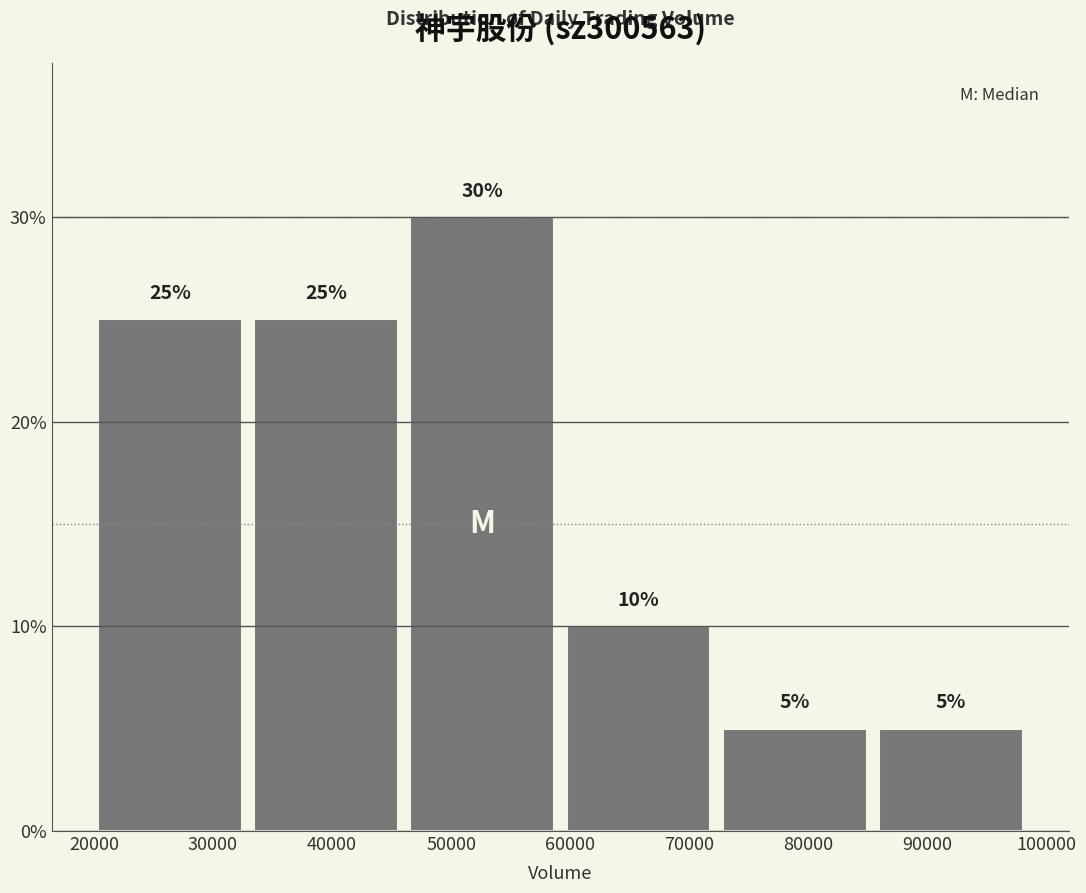

Over which range of the x-axis is the bar tallest?

46000 to 59000